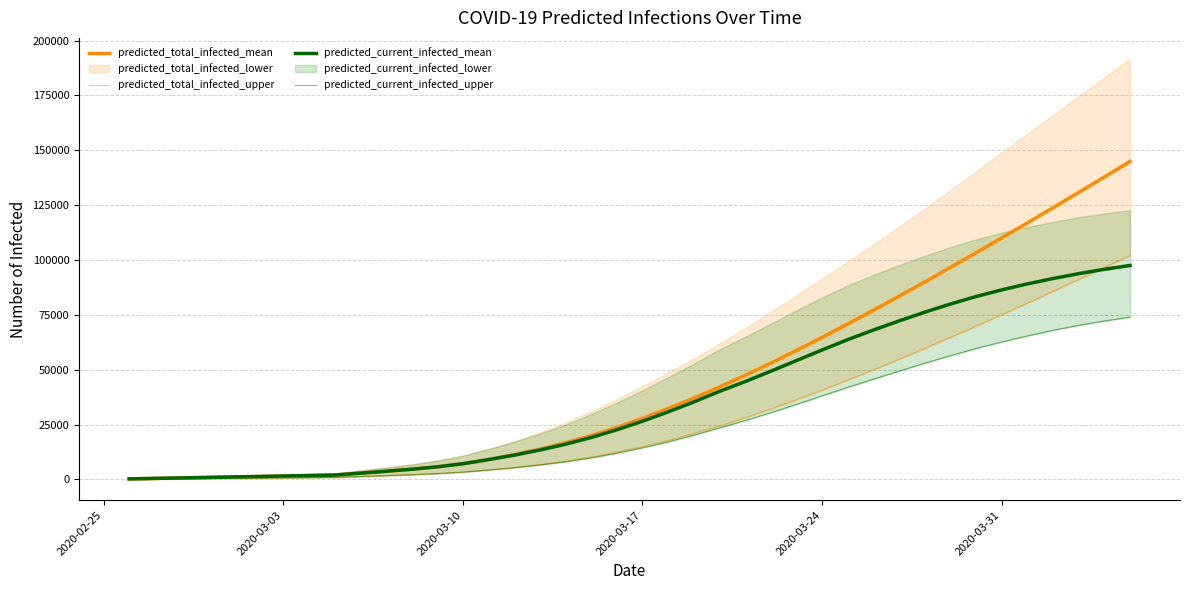

What is the difference between the maximum and minimum values in the predicted_total_infected_upper series?

101936